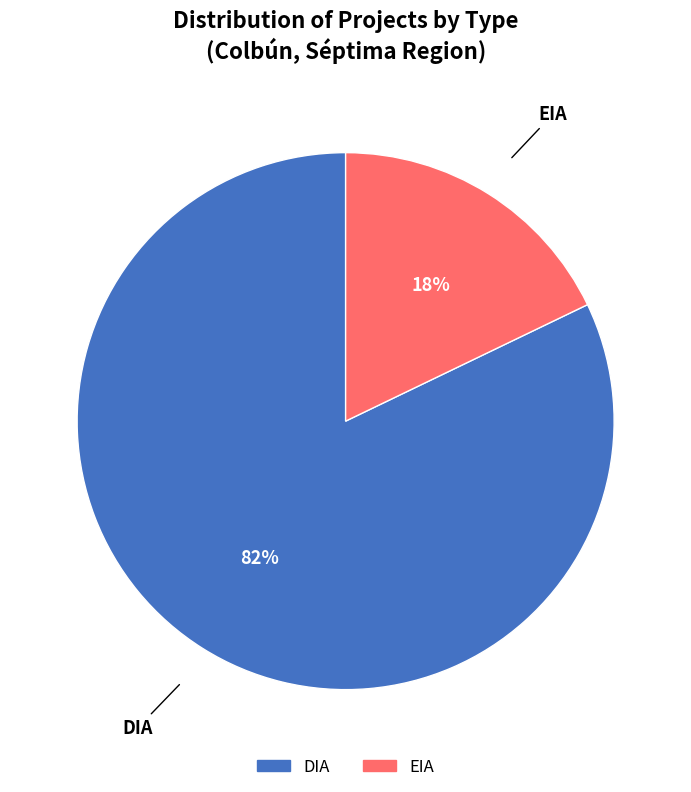

Which has a higher value, EIA or DIA?

DIA